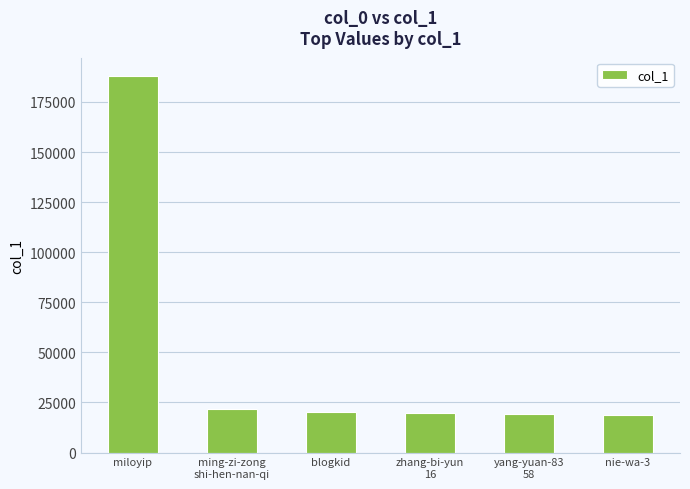

Is it true that the value at miloyip is 292989?

False